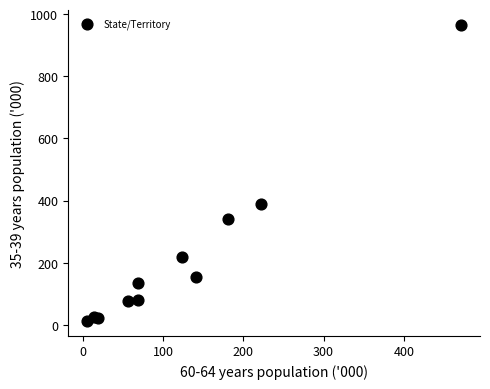

What Y value in the scatter plot is closest to 489?

388.7